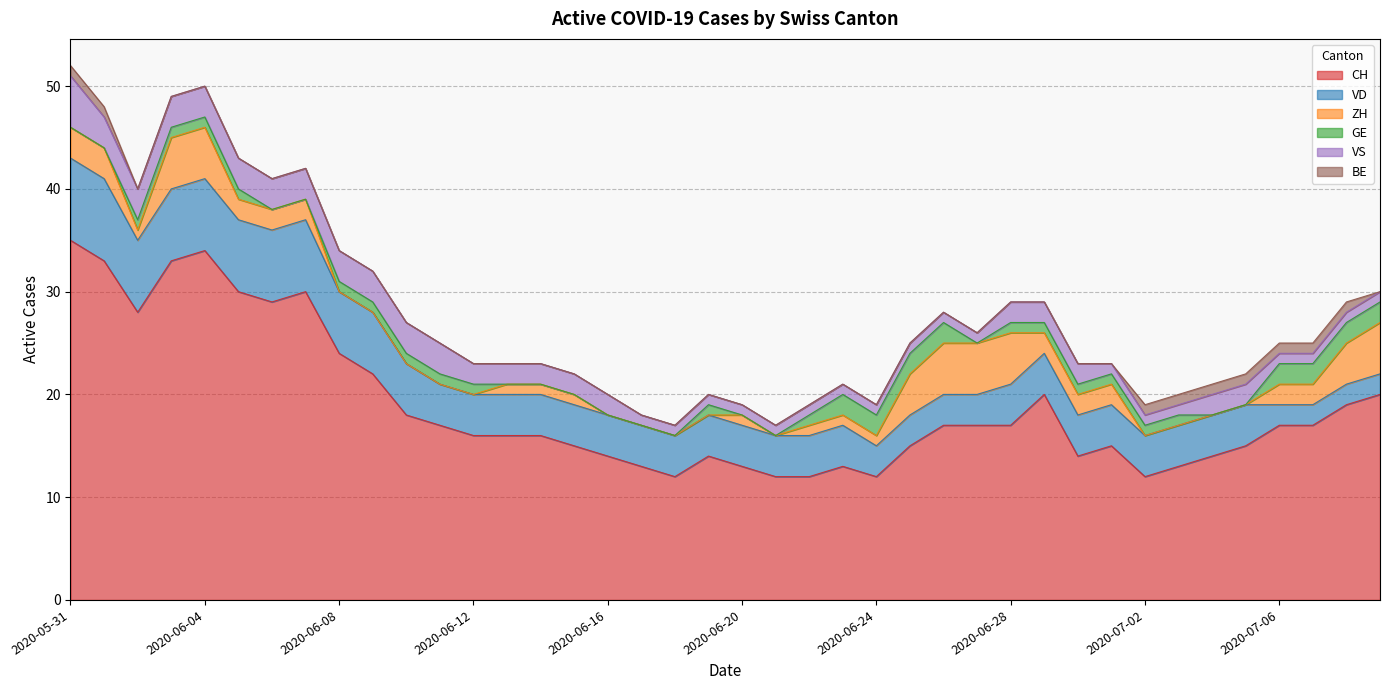

Which category has the lowest value in the CH series?

2020-06-18